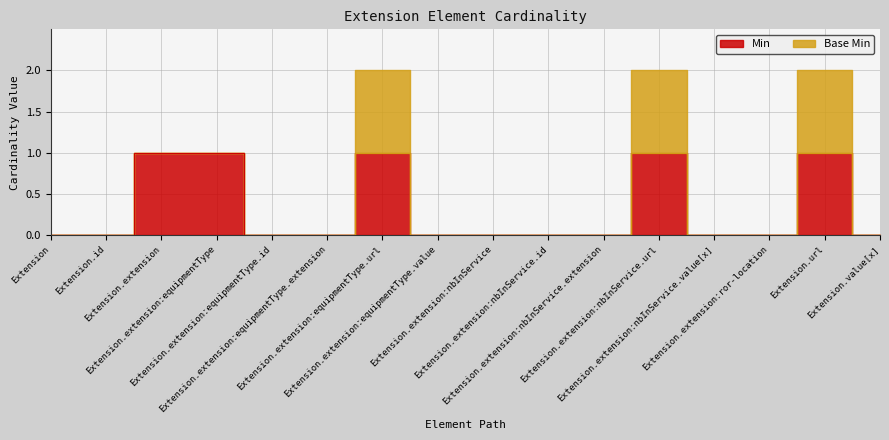

At which label is Min closest to 0?

Extension